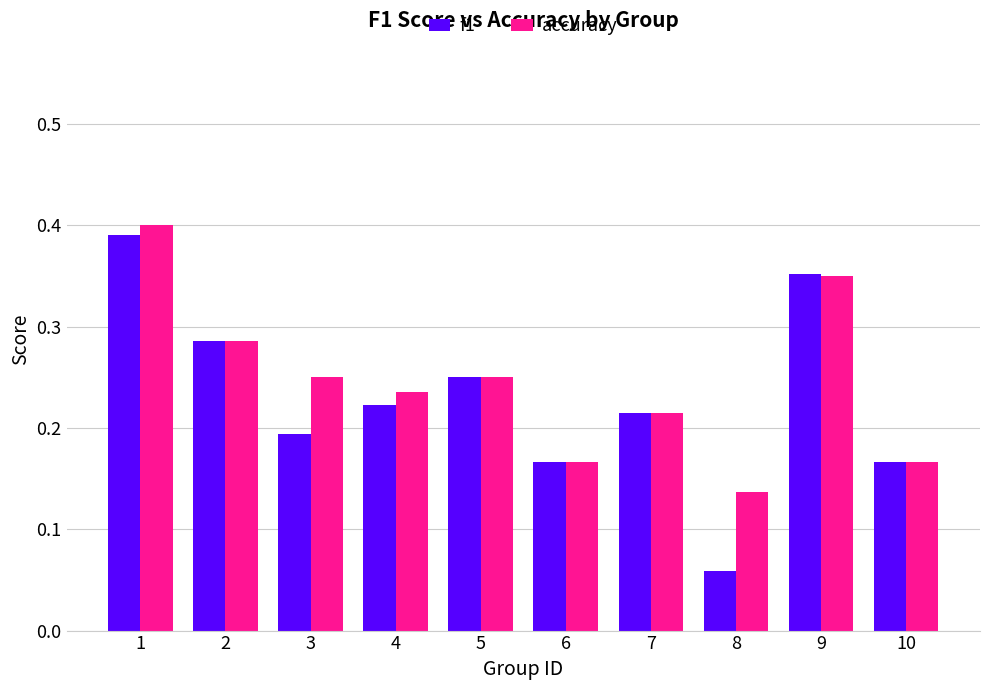

What is the average value of the accuracy series?

0.5